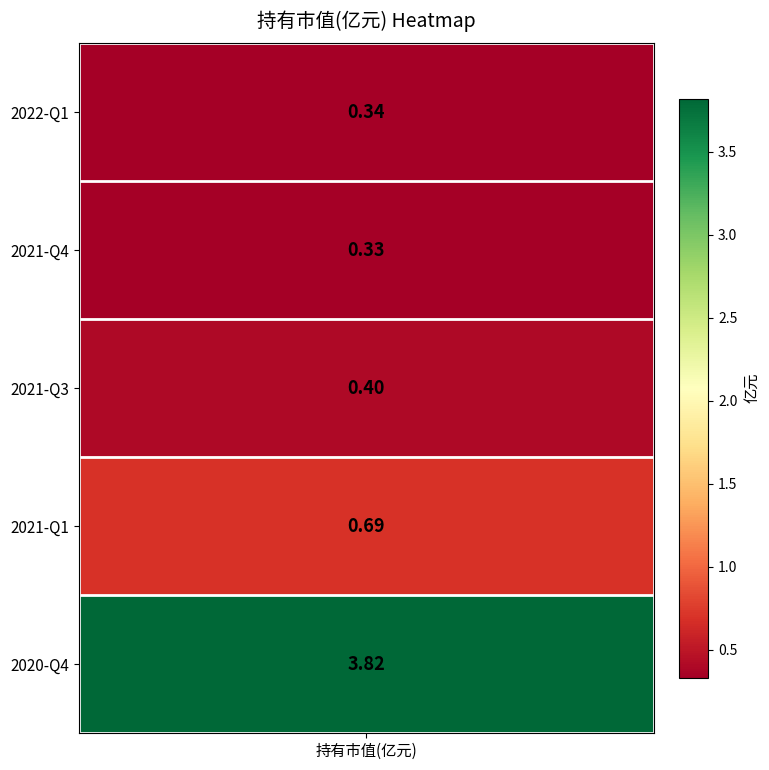

Rank the categories by value from highest to lowest.

4, 3, 2, 0, 1